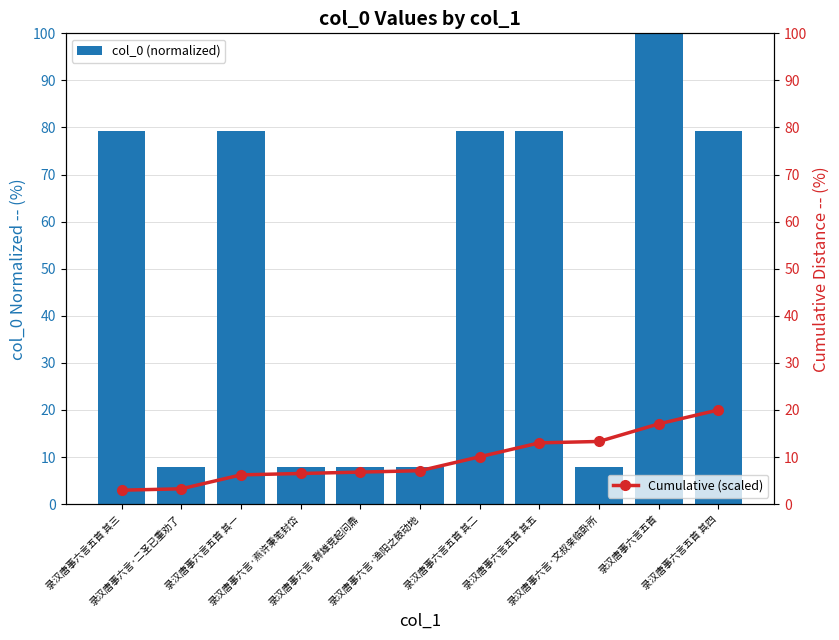

At how many categories does at least one series exceed 81?

1